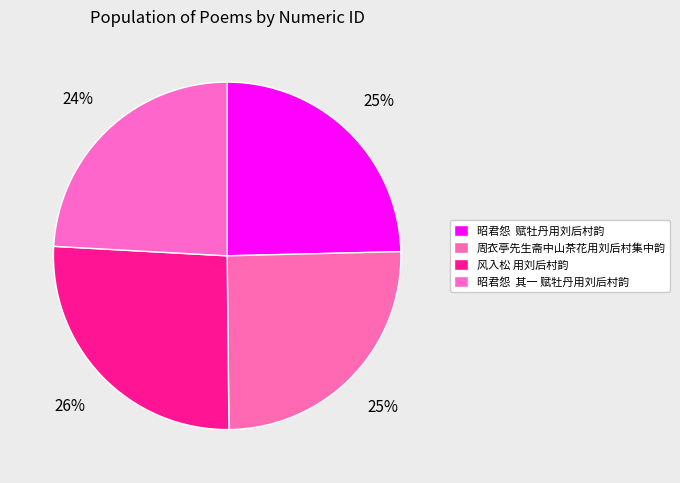

Does any single category account for the majority?

No